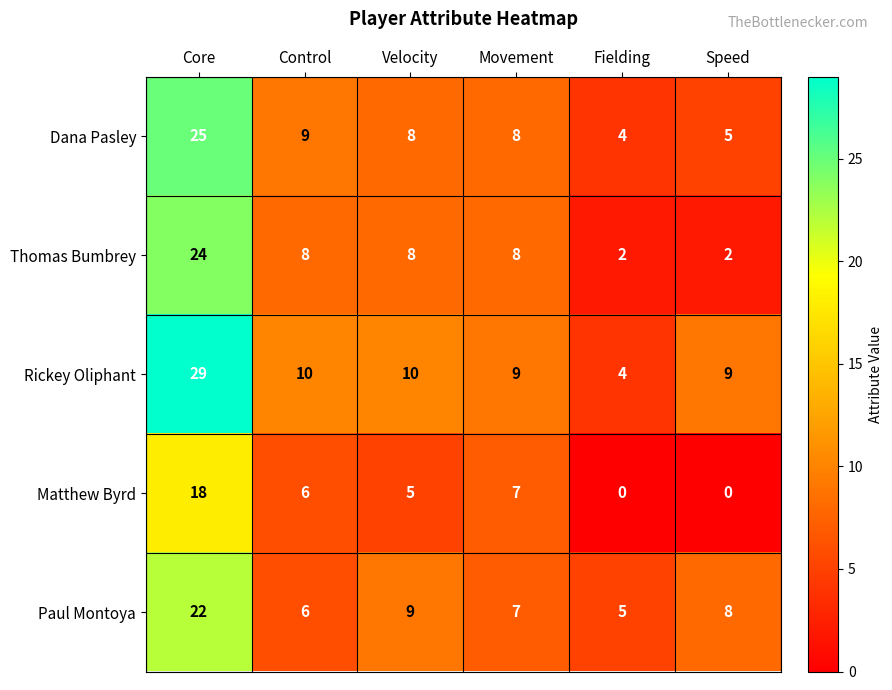

What is the difference between the Paul Montoya values at Velocity and Control?

3